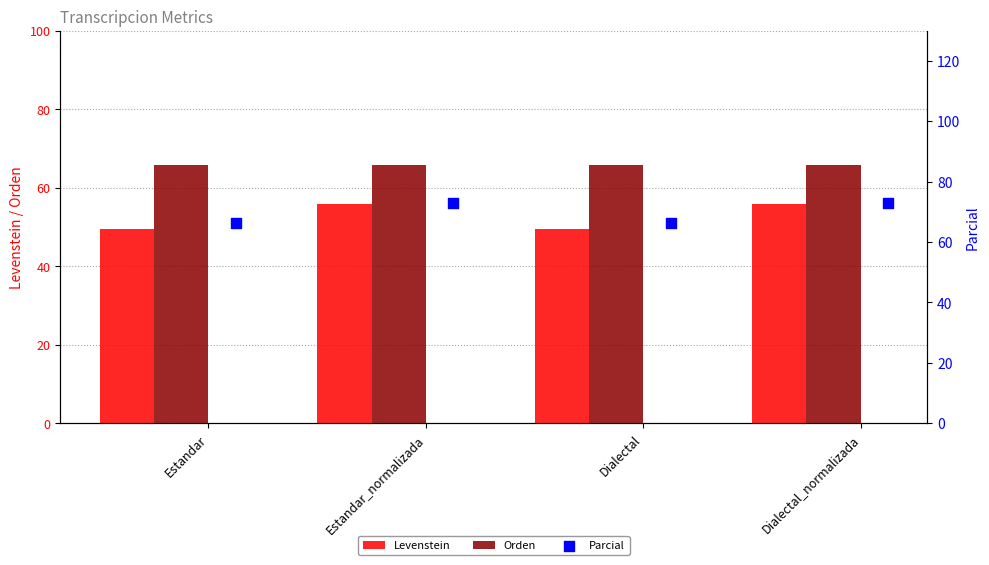

Which series reaches the maximum Y coordinate?

Parcial